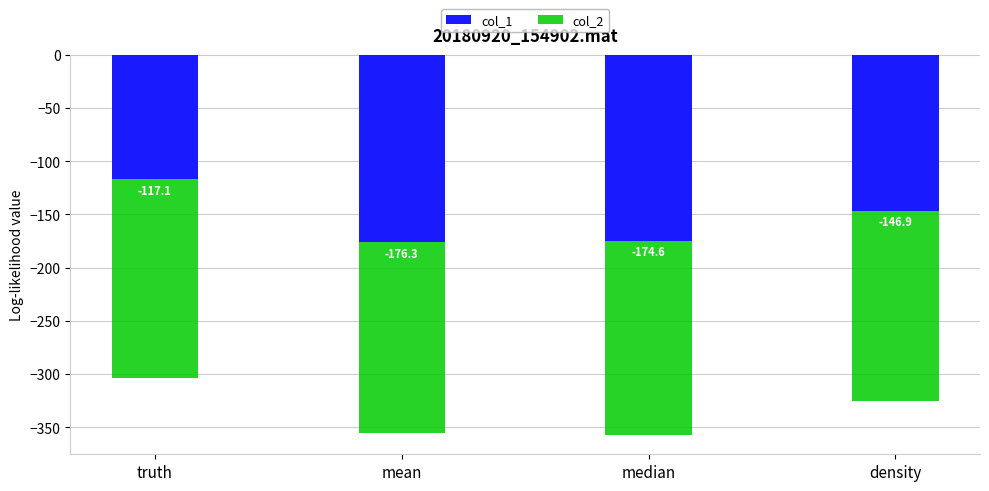

How many categories are shown in the chart?

4